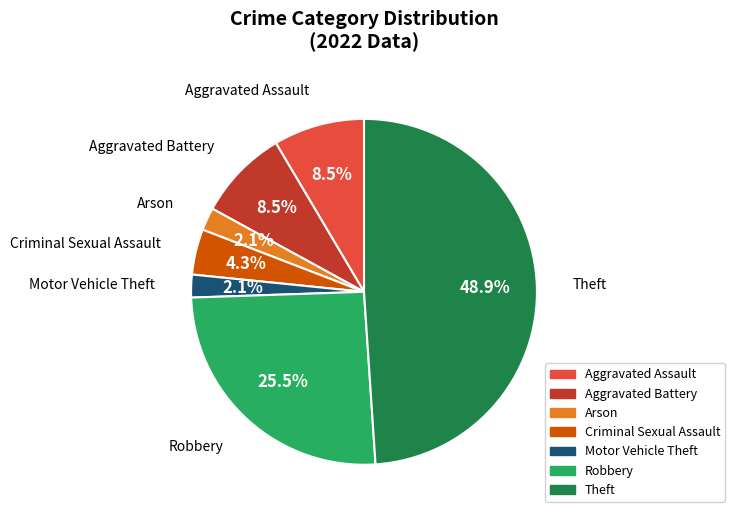

Is there a majority slice in this chart?

No